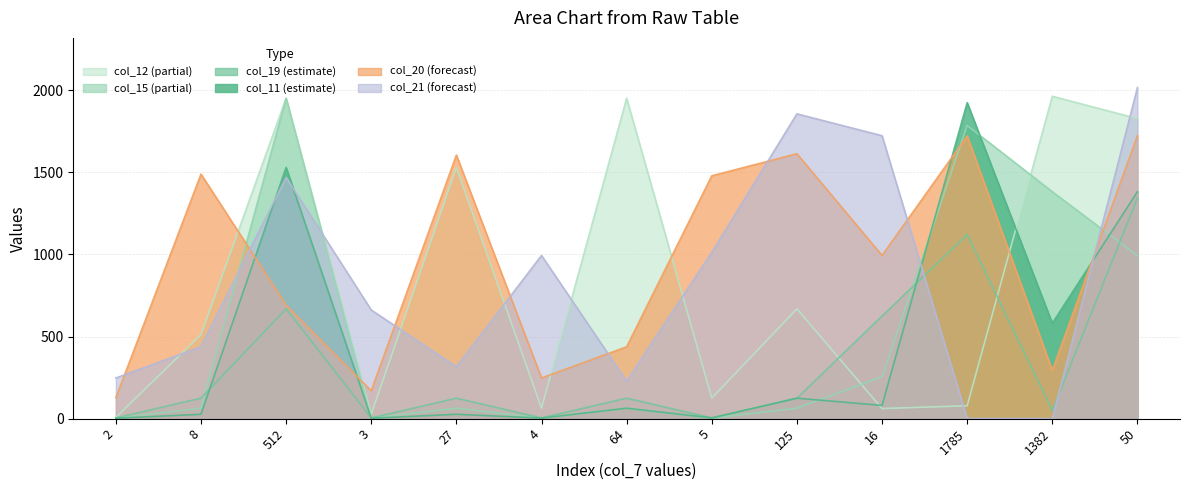

How many times do col_20 and col_15 cross each other?

4